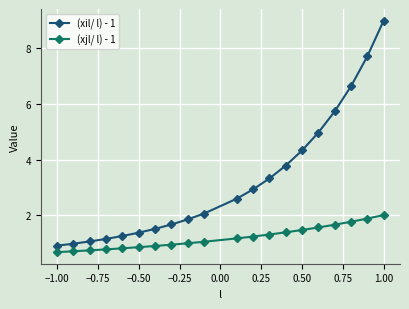

How many categories are shown in the chart?

20